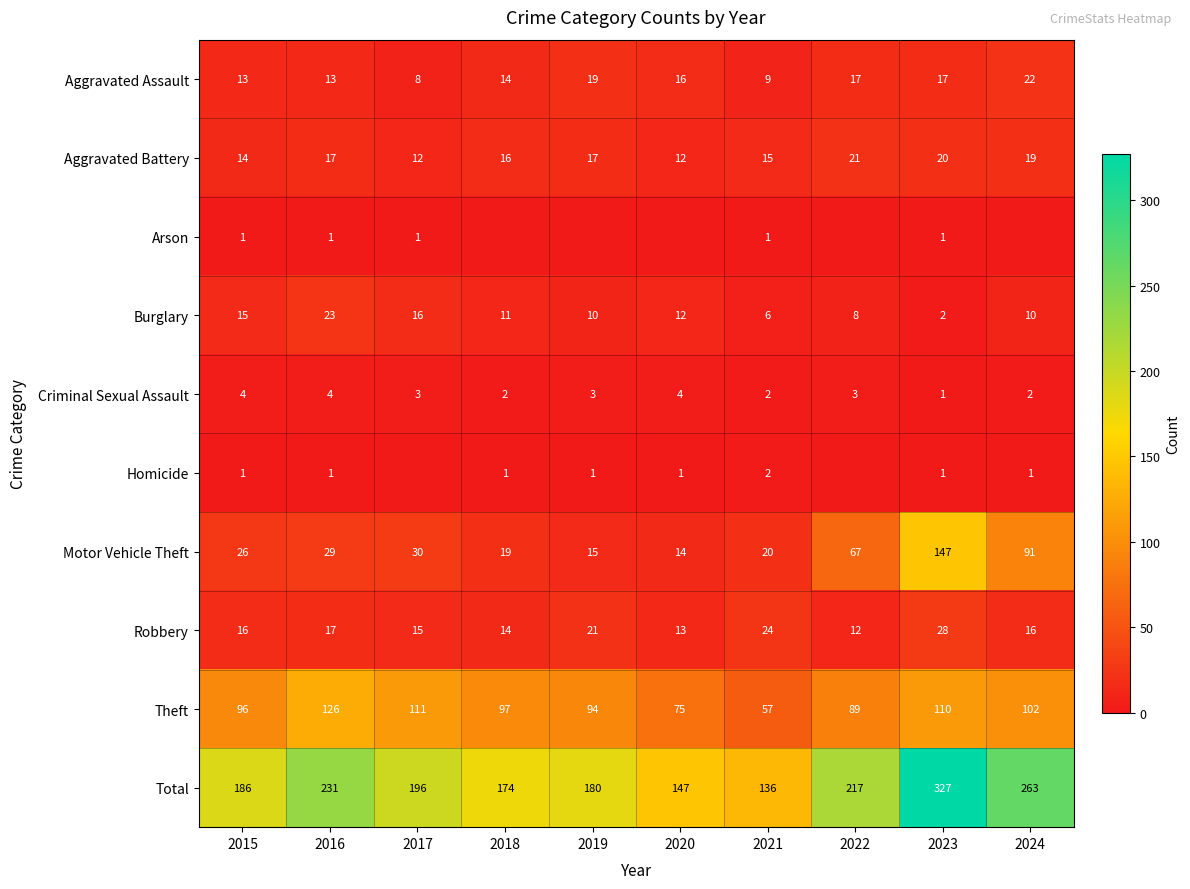

What is the maximum value shown in the chart?

327